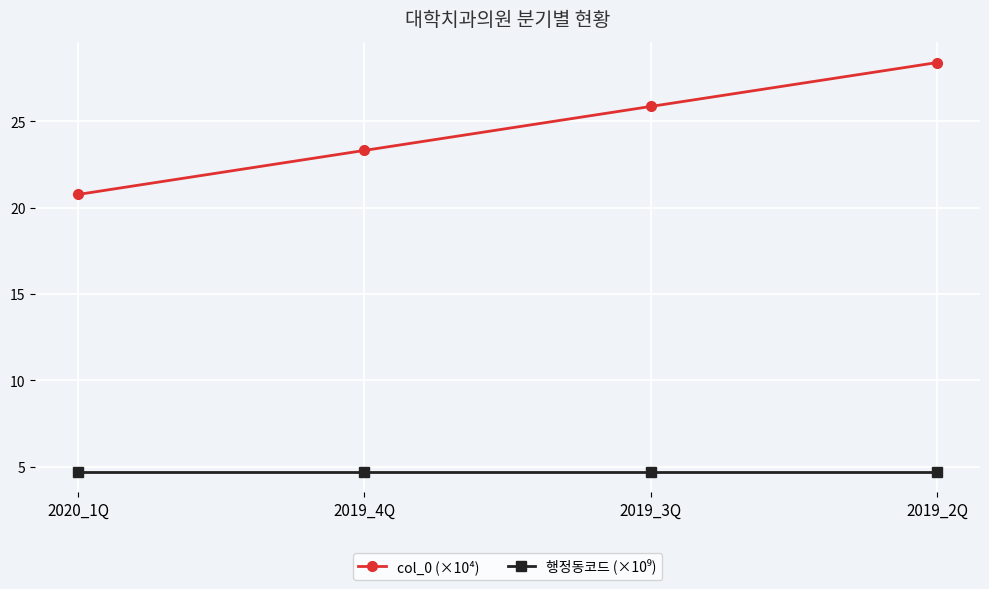

Which series has the largest total across all categories?

col_0 (×10⁴)